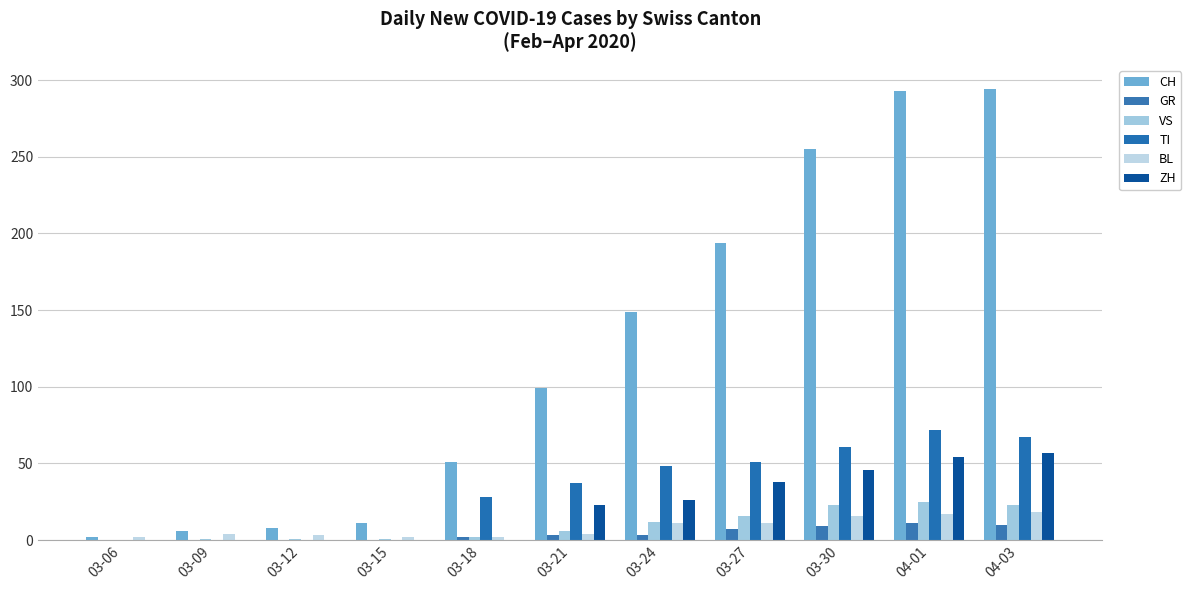

Reading right to left, what are all the values shown in this chart?

CH: 04-03=294	04-01=293	03-30=255	03-27=194	03-24=149	03-21=99	03-18=51	03-15=11	03-12=8	03-09=6	03-06=2
GR: 04-03=10	04-01=11	03-30=9	03-27=7	03-24=3	03-21=3	03-18=2	03-15=0	03-12=0	03-09=0	03-06=0
VS: 04-03=23	04-01=25	03-30=23	03-27=16	03-24=12	03-21=6	03-18=2	03-15=1	03-12=1	03-09=1	03-06=0
TI: 04-03=67	04-01=72	03-30=61	03-27=51	03-24=48	03-21=37	03-18=28	03-15=0	03-12=0	03-09=0	03-06=0
BL: 04-03=18	04-01=17	03-30=16	03-27=11	03-24=11	03-21=4	03-18=2	03-15=2	03-12=3	03-09=4	03-06=2
ZH: 04-03=57	04-01=54	03-30=46	03-27=38	03-24=26	03-21=23	03-18=0	03-15=0	03-12=0	03-09=0	03-06=0